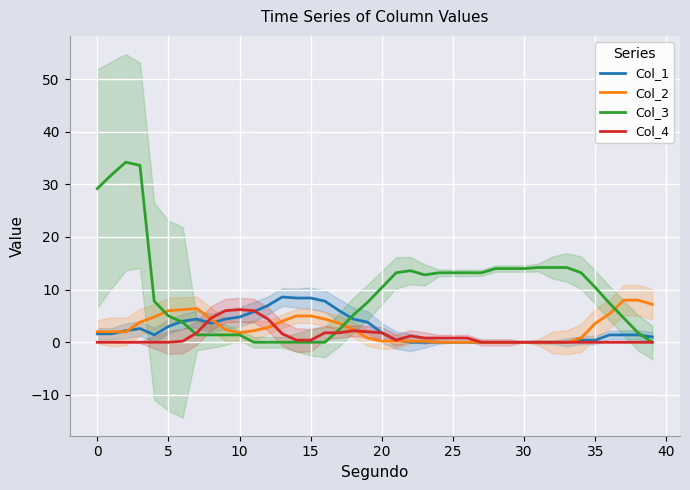

At which label is Col_2 closest to 4?

13